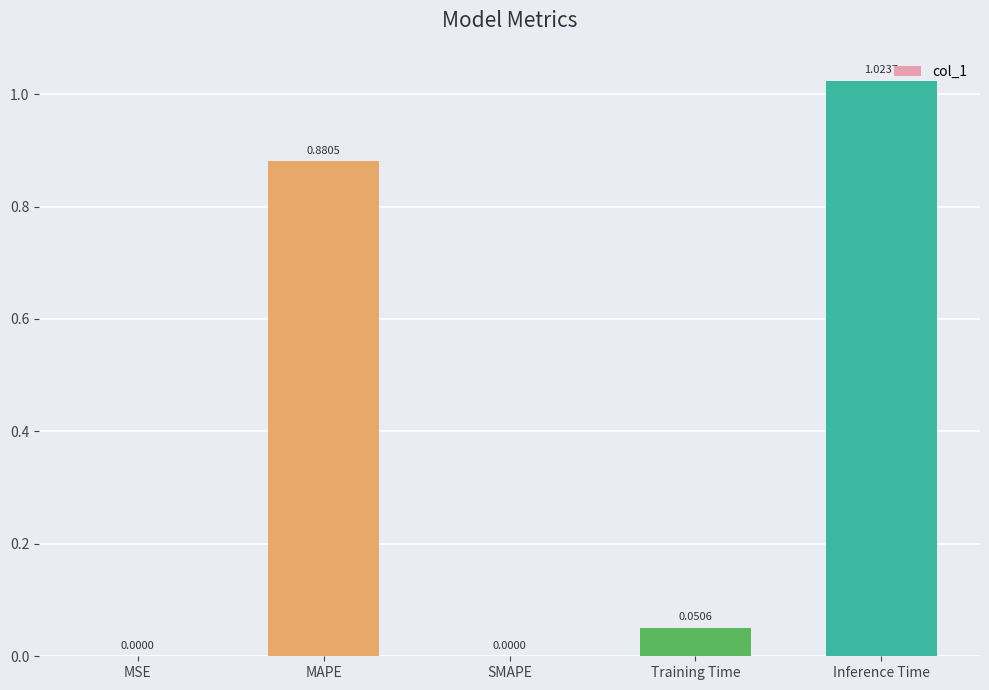

How many values exceed 0?

4